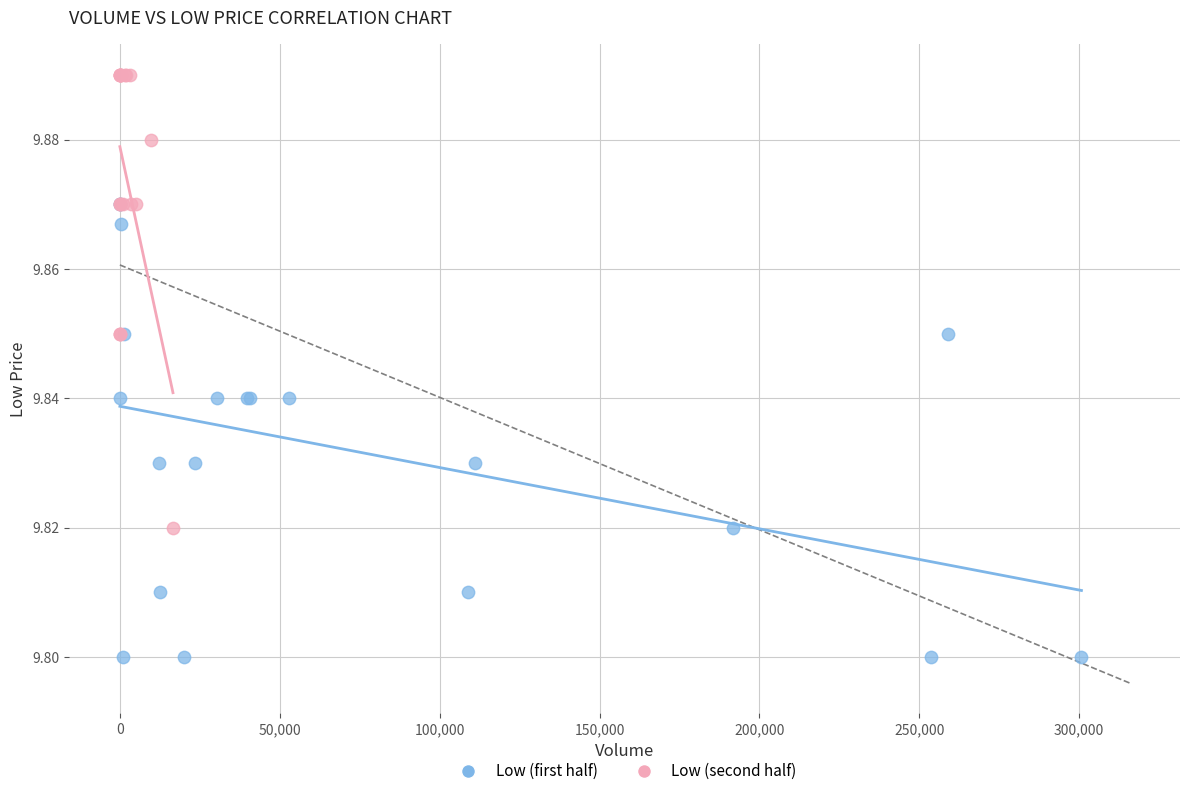

Which series reaches the minimum Y coordinate?

Low (first half)